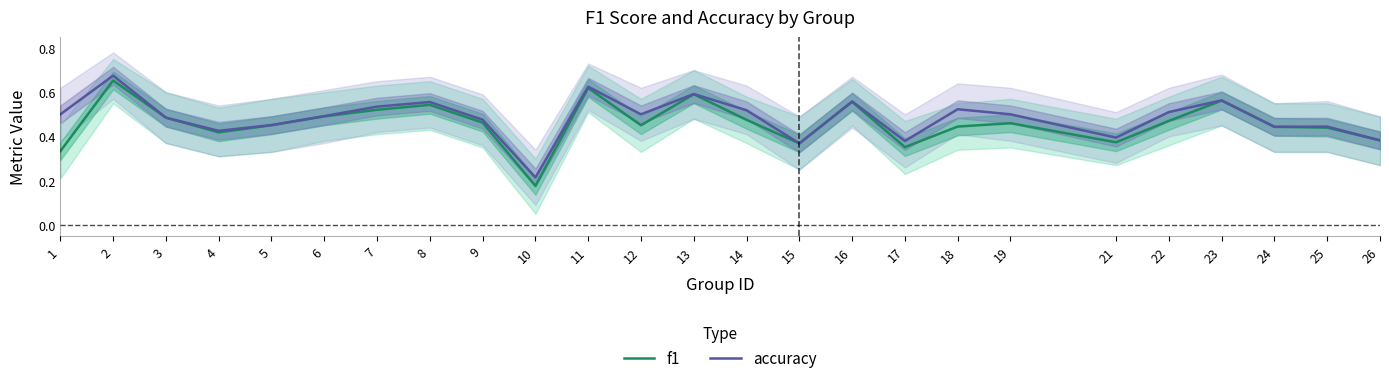

At which category does the chart reach its minimum across all series?

10